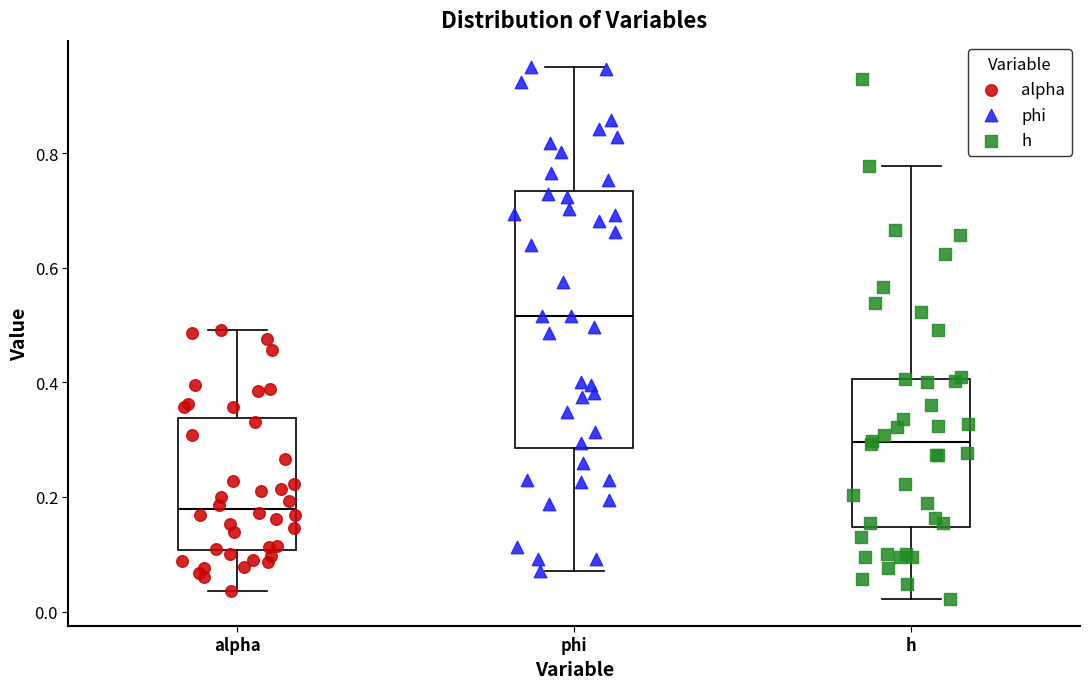

Reading left to right, read every box against the y-axis: the position of its median line, the range the box covers, and the ends of its whiskers. The values are not printed on the chart, so give them approximately, as read against the axis.

alpha: median 0.18, box 0.10 to 0.34, whiskers 0.04 to 0.50
phi: median 0.52, box 0.28 to 0.74, whiskers 0.08 to 0.94
h: median 0.30, box 0.14 to 0.40, whiskers 0.02 to 0.78